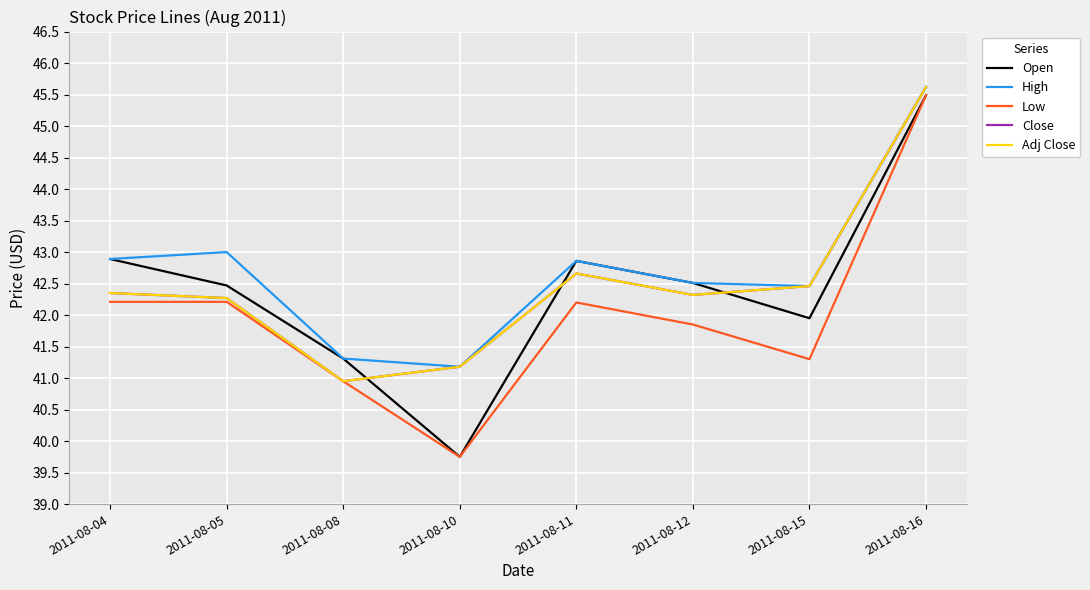

The Open series shows 24.8 at 2011-08-11. True or false?

False